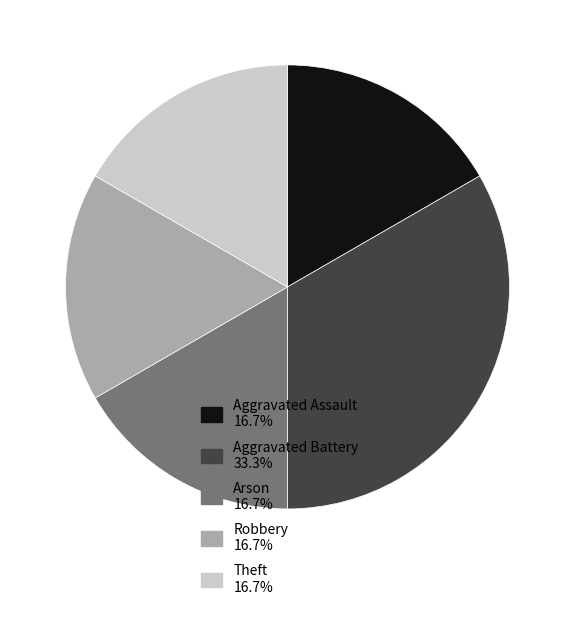

Does Theft 16.7% represent more than half of the total?

No